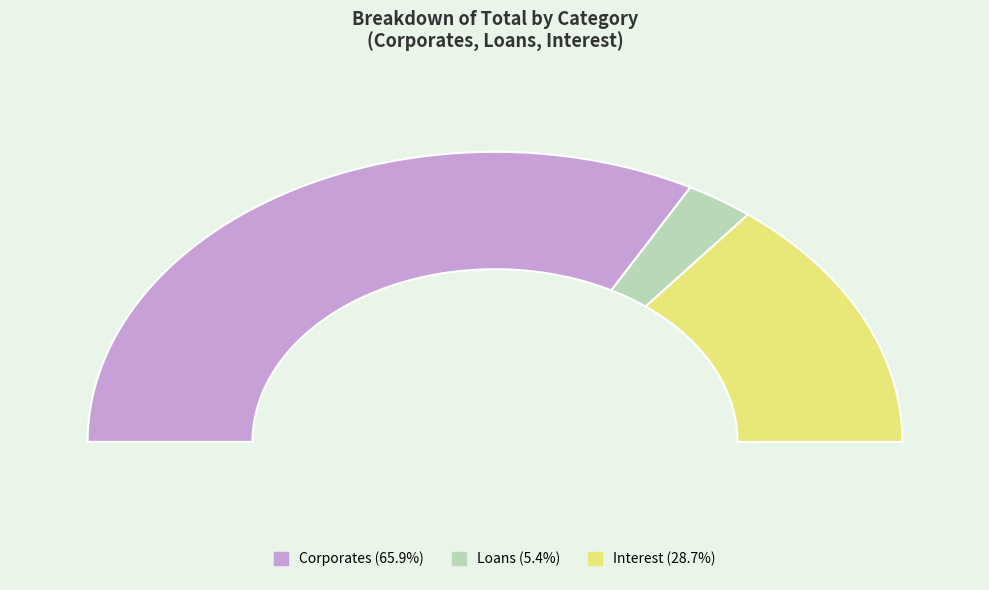

How many segments does this pie chart have?

3